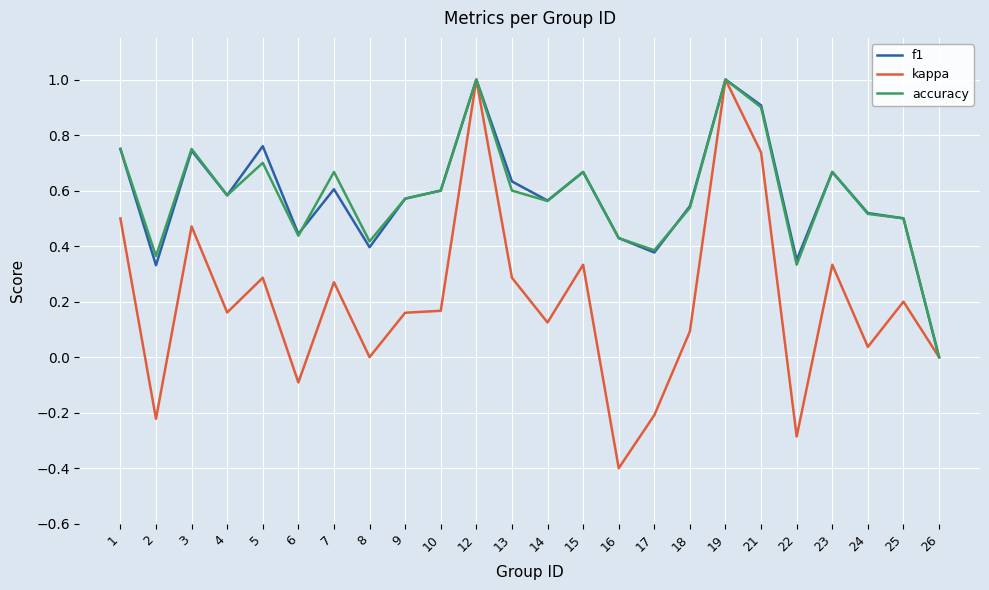

What is the difference between the maximum and minimum values in the f1 series?

1.0